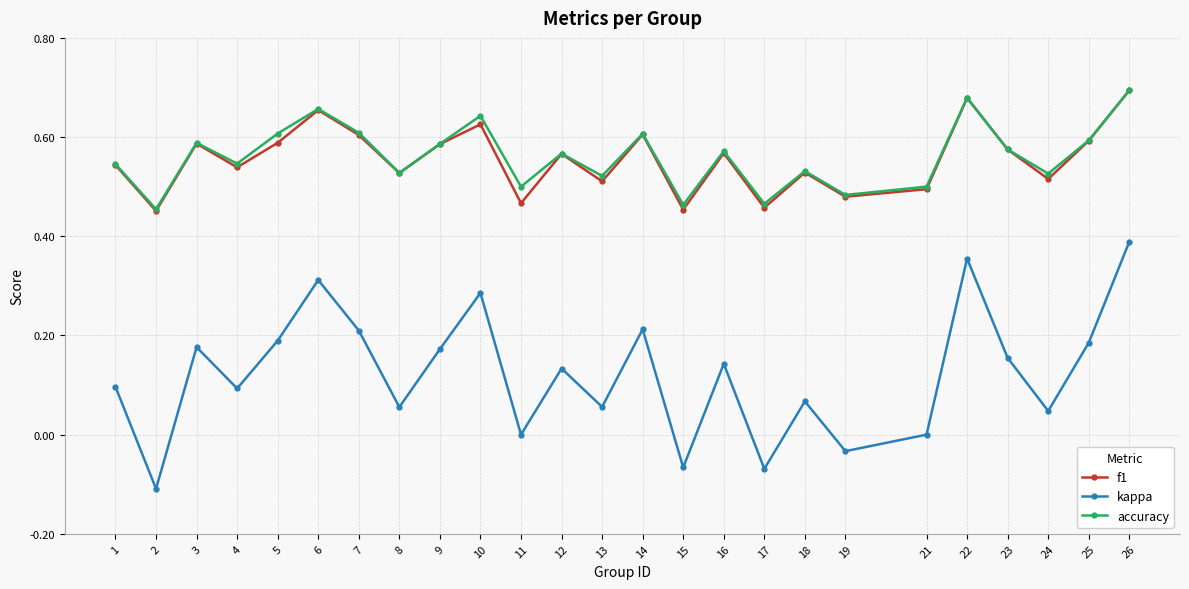

The value of accuracy at 12 is 0.2. True or false?

False